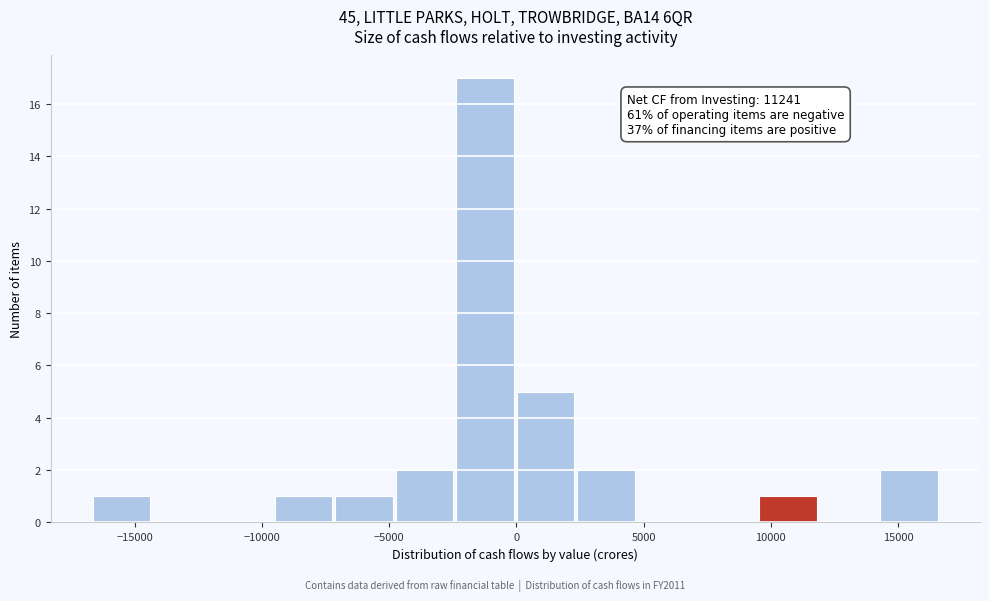

Which range on the x-axis has the tallest bar?

-2500 to 0